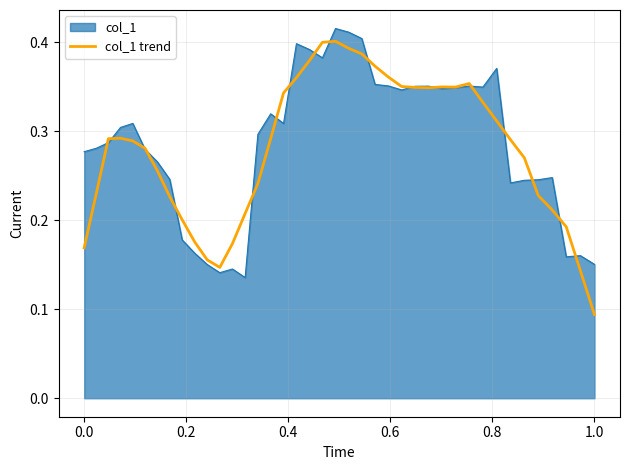

Which series has the largest range (max minus min)?

col_1 trend